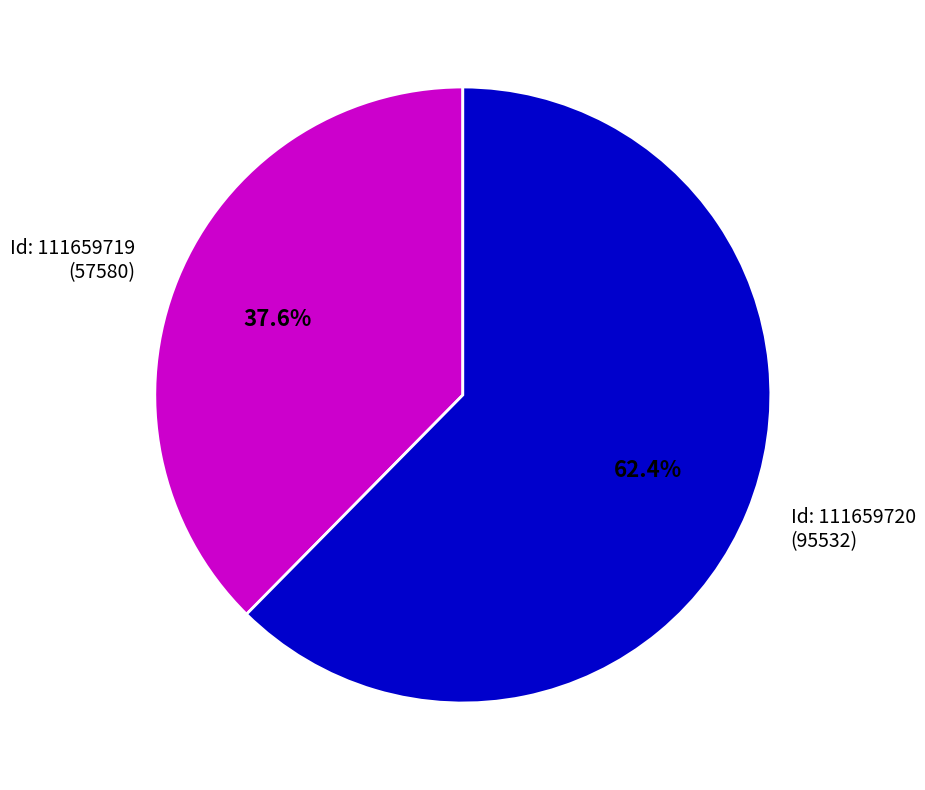

How many segments does this pie chart have?

2